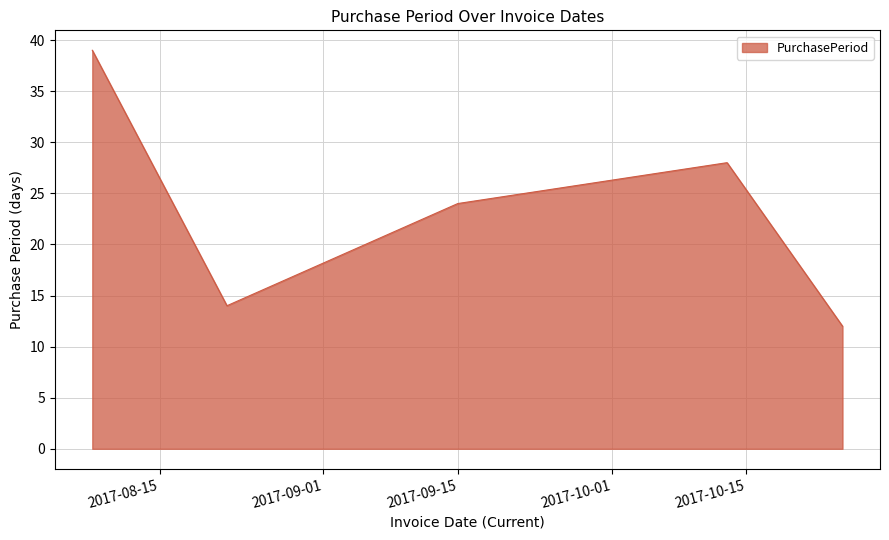

Reading right to left, list all the values displayed in this chart.

12	28	24	14	39